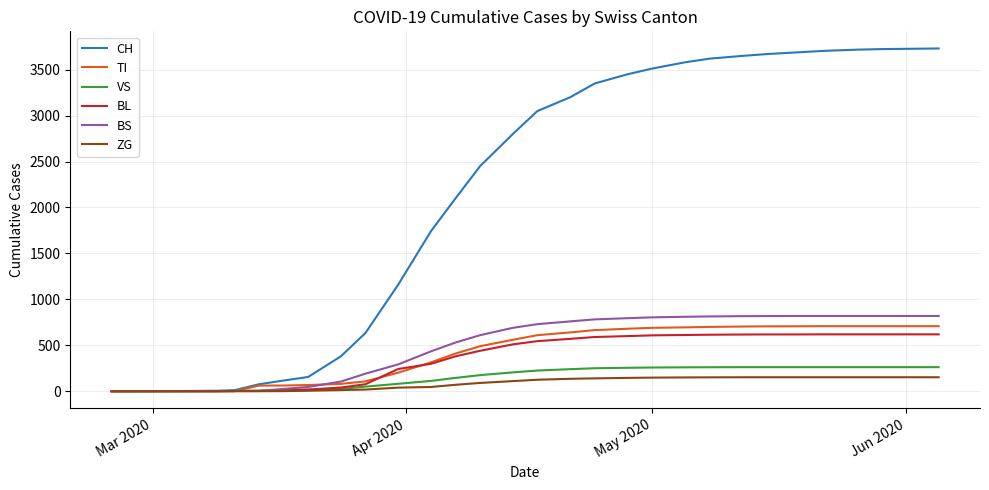

What is the highest value of the VS series?

262